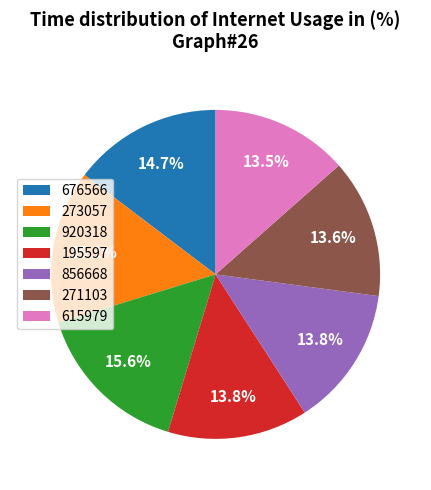

To the nearest percent, what percentage of the pie is 676566?

15%